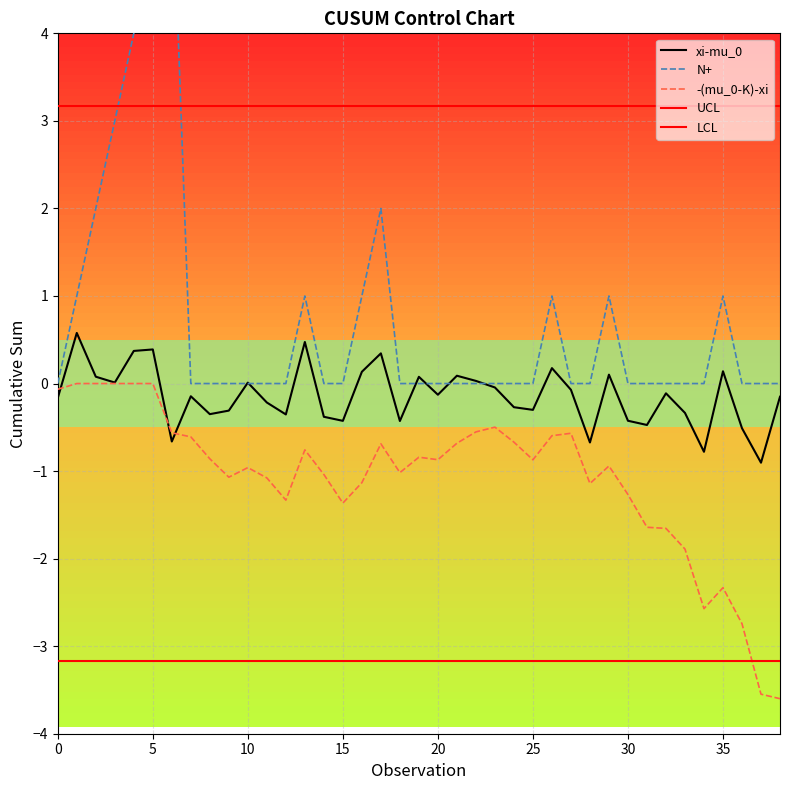

At 10, list the series in order from smallest to largest.

LCL, -(mu_0-K)-xi, xi-mu_0, N+, UCL